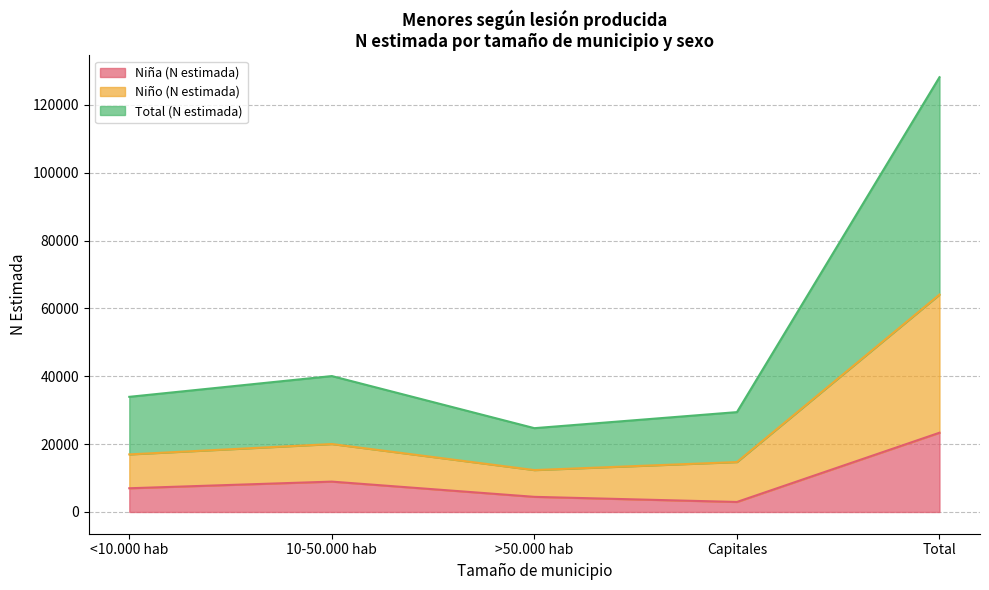

At which category does Niña (N estimada) reach its first local peak?

10-50.000 hab